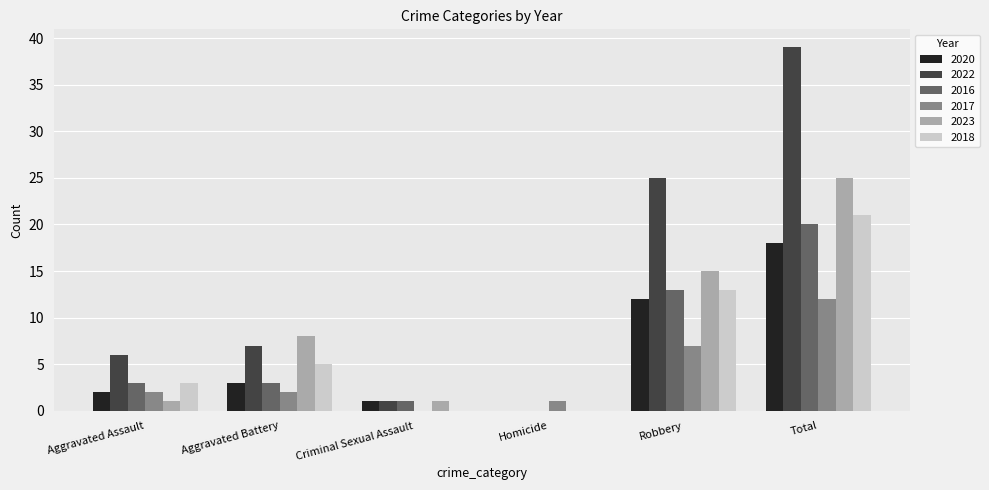

Are the bars grouped side by side (vs. stacked)?

Yes